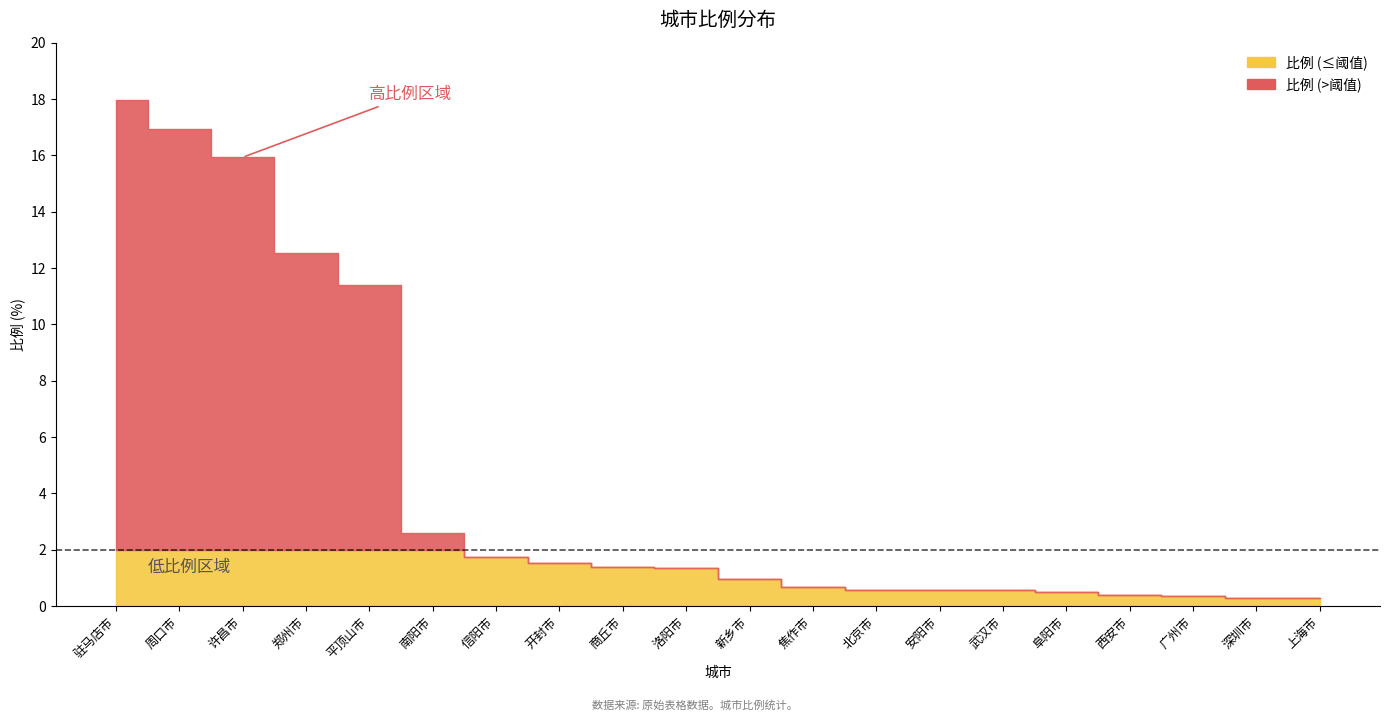

Is it true that the value at 武汉市 is 0.6?

True